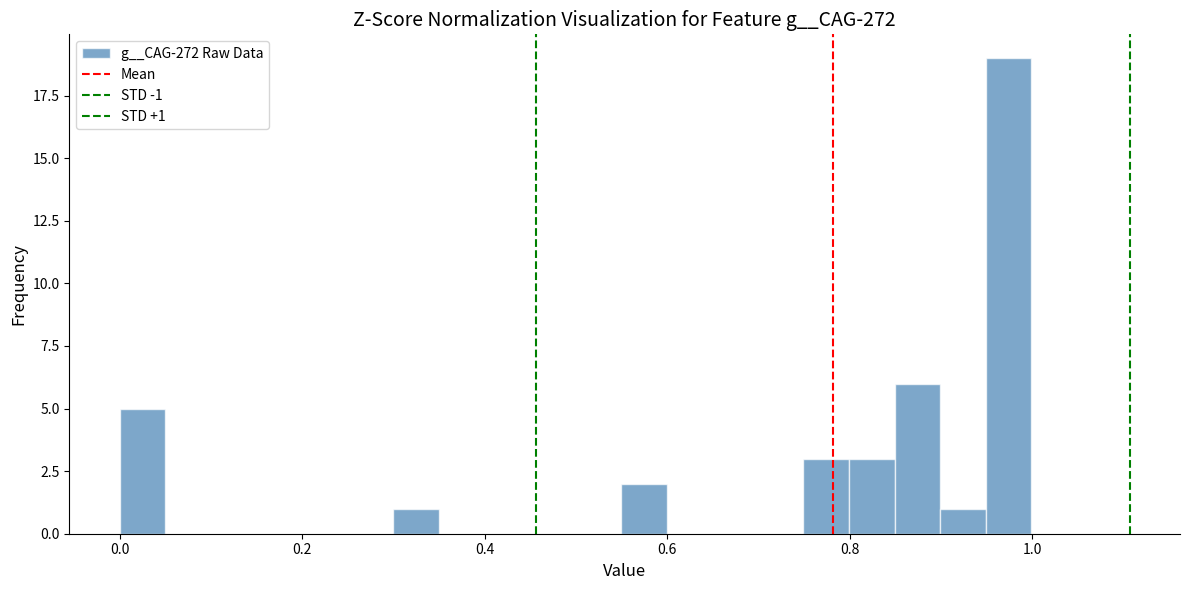

Read against the x-axis, roughly where is the centre of the tallest bar?

0.98